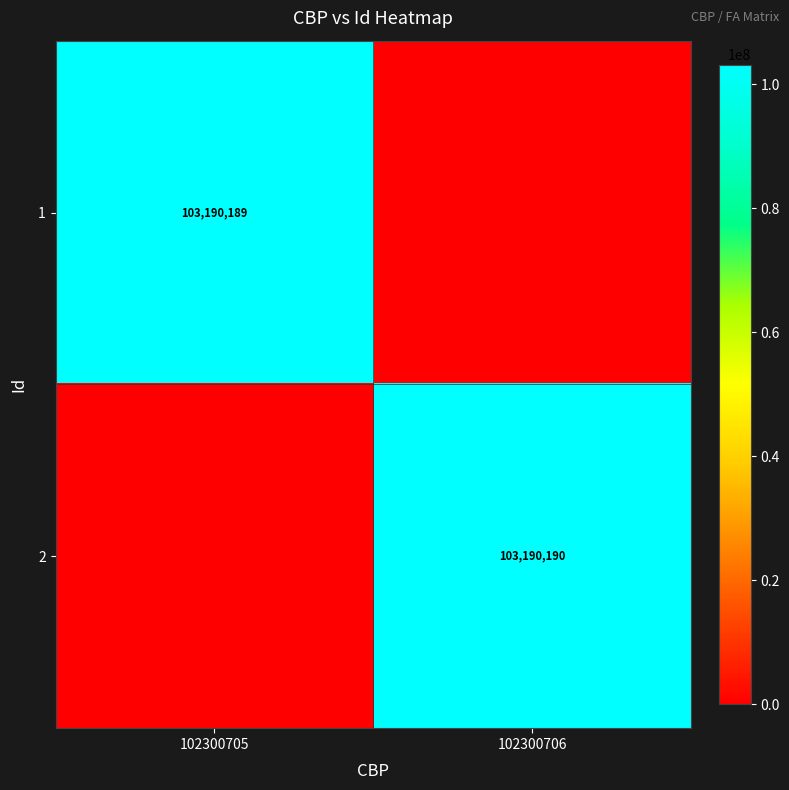

The 2 series shows 30043410 at 102300706. True or false?

False